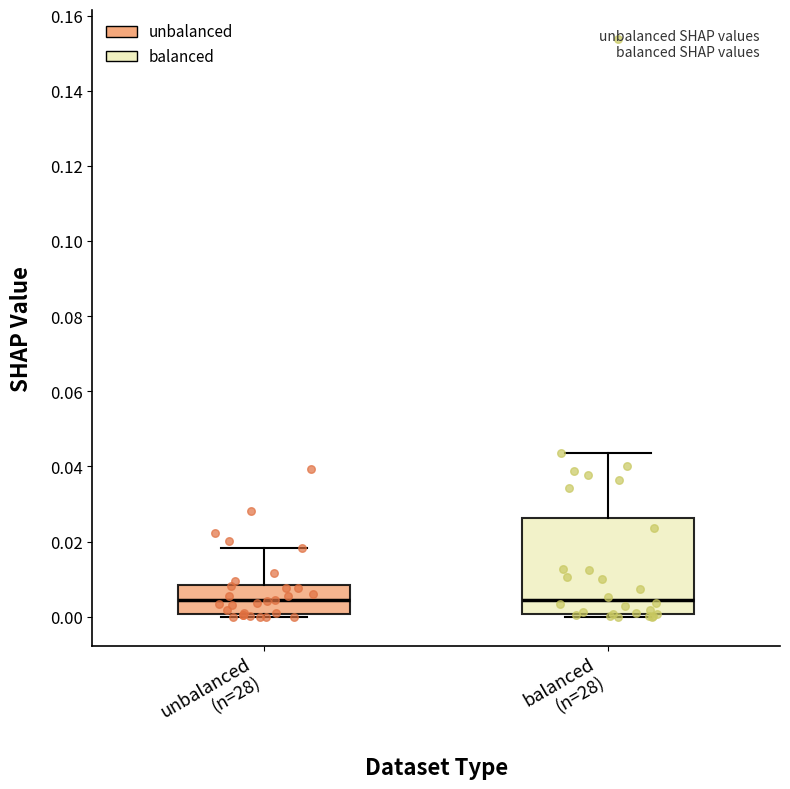

Reading left to right, transcribe this box plot: for each box, give where its median line is, the range the box spans, and where its two whiskers end, as read against the y-axis. The values are not printed on the chart, so give them approximately, as read against the axis.

unbalanced (n=28): median 0.004, box 0.000 to 0.008, whiskers 0.000 (just below the box's lower edge) to 0.018
balanced (n=28): median 0.004, box 0.000 to 0.026, whiskers 0.000 (just below the box's lower edge) to 0.044